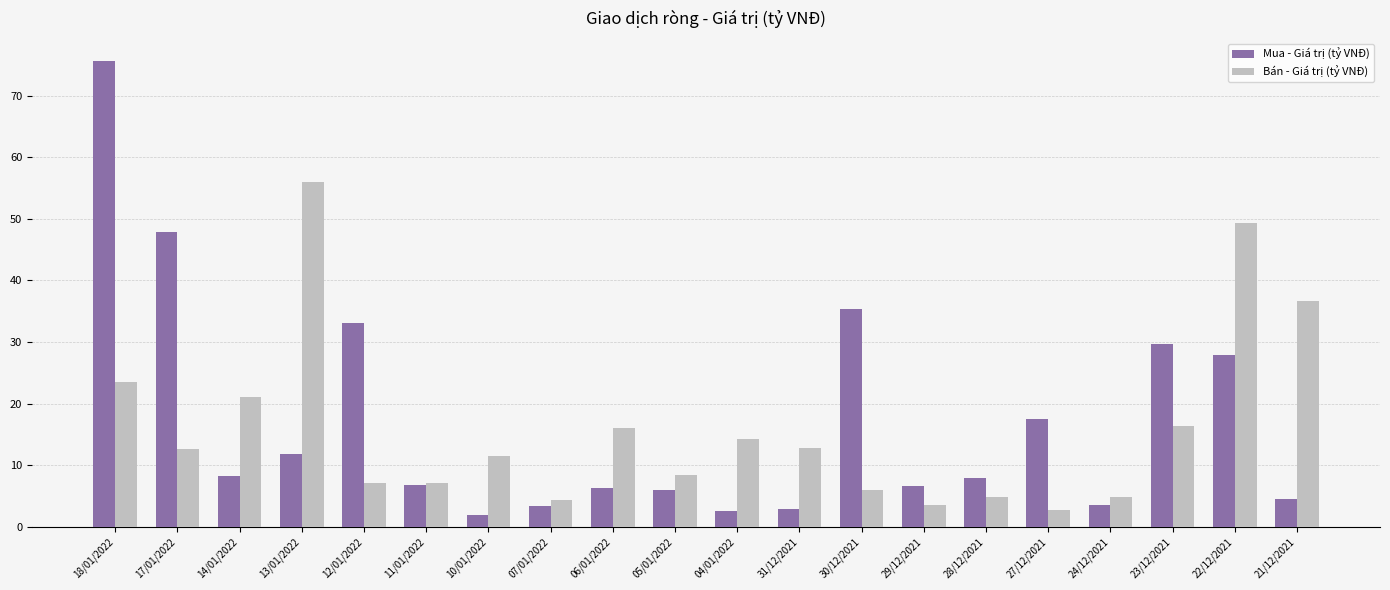

Which series has the largest total across all categories?

Mua - Giá trị (tỷ VNĐ)